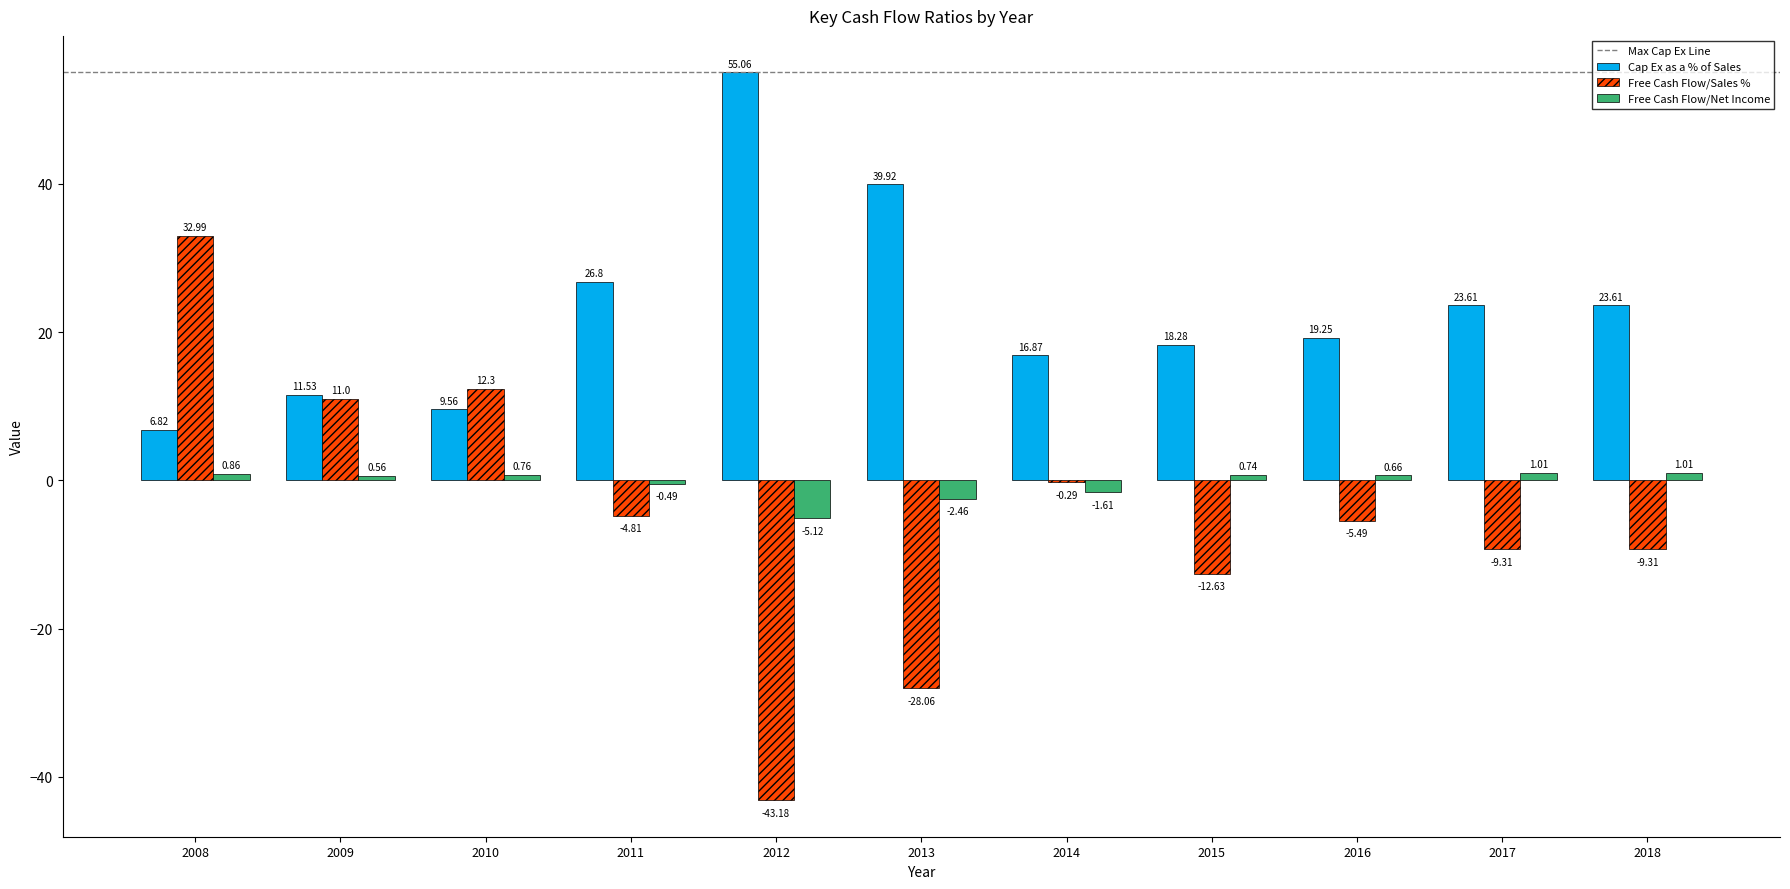

Is the value of Cap Ex as a % of Sales at 2010 greater than the value of Free Cash Flow/Net Income at 2016?

Yes